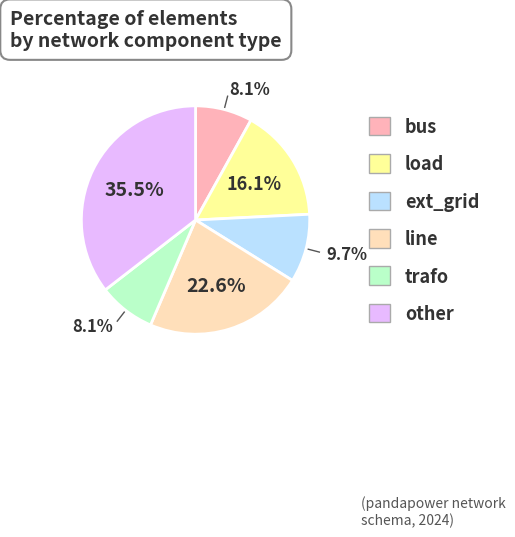

Is there a majority slice in this chart?

No